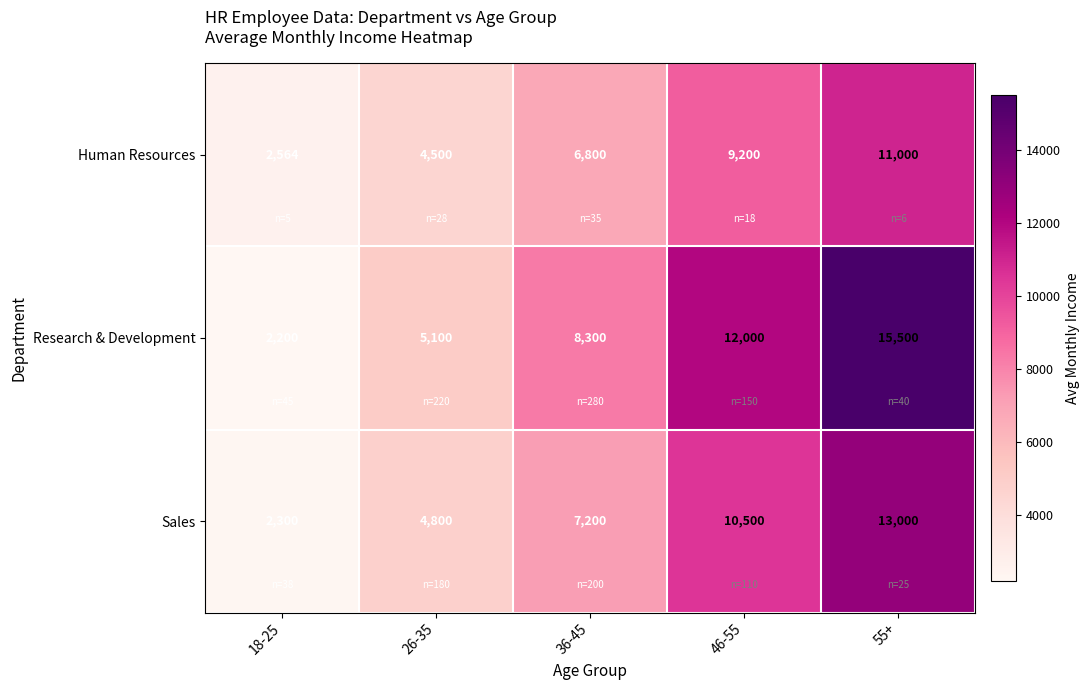

How many data points does each series have?

5